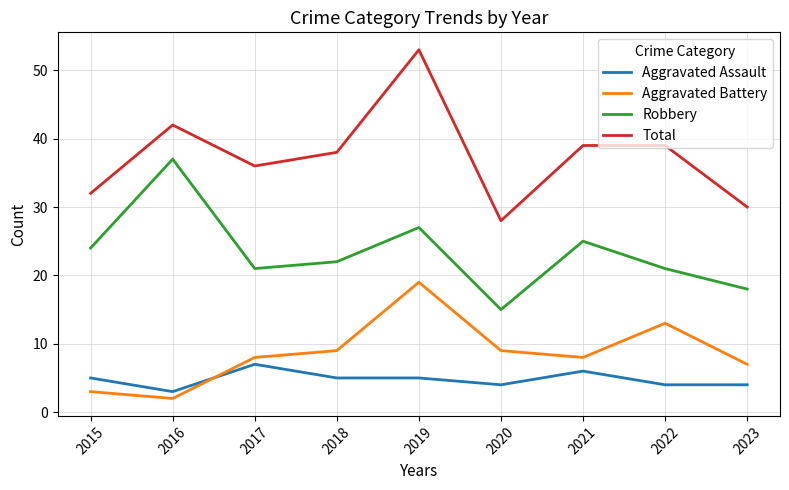

Which series has the widest spread of values?

Total